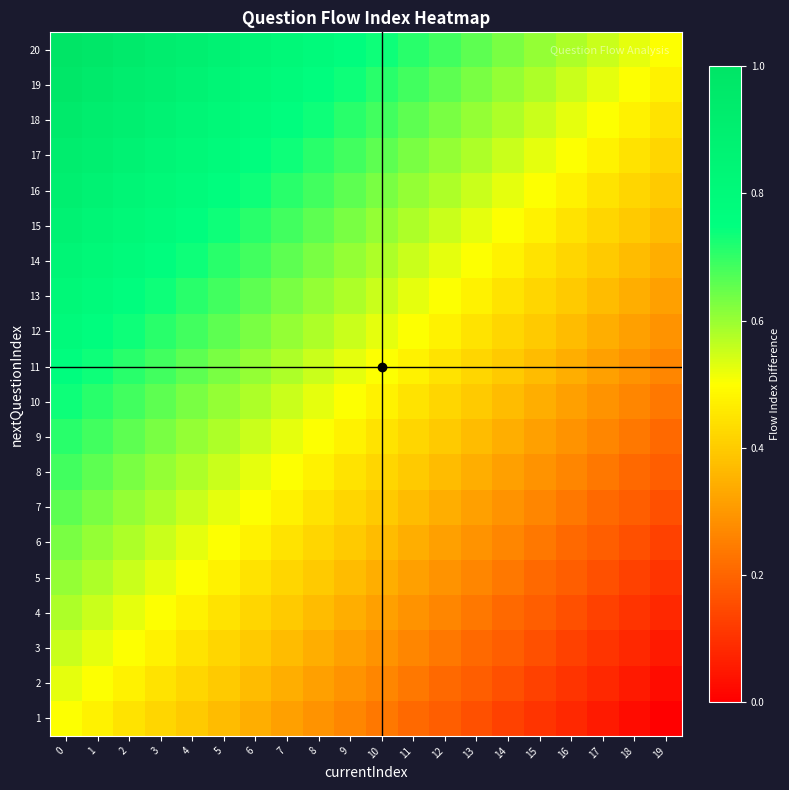

Reading left to right, extract all data points from this chart.

1: 0=0.5	1=0.5	2=0.4	3=0.4	4=0.4	5=0.4	6=0.3	7=0.3	8=0.3	9=0.3	10=0.2	11=0.2	12=0.2	13=0.2	14=0.1	15=0.1	16=0.1	17=0.1	18=0.0	19=0.0
2: 0=0.5	1=0.5	2=0.5	3=0.4	4=0.4	5=0.4	6=0.4	7=0.3	8=0.3	9=0.3	10=0.3	11=0.2	12=0.2	13=0.2	14=0.2	15=0.1	16=0.1	17=0.1	18=0.1	19=0.0
3: 0=0.6	1=0.5	2=0.5	3=0.5	4=0.4	5=0.4	6=0.4	7=0.4	8=0.3	9=0.3	10=0.3	11=0.3	12=0.2	13=0.2	14=0.2	15=0.2	16=0.1	17=0.1	18=0.1	19=0.1
4: 0=0.6	1=0.6	2=0.5	3=0.5	4=0.5	5=0.4	6=0.4	7=0.4	8=0.4	9=0.3	10=0.3	11=0.3	12=0.3	13=0.2	14=0.2	15=0.2	16=0.2	17=0.1	18=0.1	19=0.1
5: 0=0.6	1=0.6	2=0.6	3=0.5	4=0.5	5=0.5	6=0.4	7=0.4	8=0.4	9=0.4	10=0.3	11=0.3	12=0.3	13=0.3	14=0.2	15=0.2	16=0.2	17=0.2	18=0.1	19=0.1
6: 0=0.6	1=0.6	2=0.6	3=0.6	4=0.5	5=0.5	6=0.5	7=0.4	8=0.4	9=0.4	10=0.4	11=0.3	12=0.3	13=0.3	14=0.3	15=0.2	16=0.2	17=0.2	18=0.2	19=0.1
7: 0=0.7	1=0.6	2=0.6	3=0.6	4=0.6	5=0.5	6=0.5	7=0.5	8=0.4	9=0.4	10=0.4	11=0.4	12=0.3	13=0.3	14=0.3	15=0.3	16=0.2	17=0.2	18=0.2	19=0.2
8: 0=0.7	1=0.7	2=0.6	3=0.6	4=0.6	5=0.6	6=0.5	7=0.5	8=0.5	9=0.4	10=0.4	11=0.4	12=0.4	13=0.3	14=0.3	15=0.3	16=0.3	17=0.2	18=0.2	19=0.2
9: 0=0.7	1=0.7	2=0.7	3=0.6	4=0.6	5=0.6	6=0.6	7=0.5	8=0.5	9=0.5	10=0.4	11=0.4	12=0.4	13=0.4	14=0.3	15=0.3	16=0.3	17=0.3	18=0.2	19=0.2
10: 0=0.7	1=0.7	2=0.7	3=0.7	4=0.6	5=0.6	6=0.6	7=0.6	8=0.5	9=0.5	10=0.5	11=0.4	12=0.4	13=0.4	14=0.4	15=0.3	16=0.3	17=0.3	18=0.3	19=0.2
11: 0=0.8	1=0.7	2=0.7	3=0.7	4=0.7	5=0.6	6=0.6	7=0.6	8=0.6	9=0.5	10=0.5	11=0.5	12=0.4	13=0.4	14=0.4	15=0.4	16=0.3	17=0.3	18=0.3	19=0.3
12: 0=0.8	1=0.8	2=0.7	3=0.7	4=0.7	5=0.7	6=0.6	7=0.6	8=0.6	9=0.6	10=0.5	11=0.5	12=0.5	13=0.4	14=0.4	15=0.4	16=0.4	17=0.3	18=0.3	19=0.3
13: 0=0.8	1=0.8	2=0.8	3=0.7	4=0.7	5=0.7	6=0.7	7=0.6	8=0.6	9=0.6	10=0.6	11=0.5	12=0.5	13=0.5	14=0.4	15=0.4	16=0.4	17=0.4	18=0.3	19=0.3
14: 0=0.8	1=0.8	2=0.8	3=0.8	4=0.7	5=0.7	6=0.7	7=0.7	8=0.6	9=0.6	10=0.6	11=0.6	12=0.5	13=0.5	14=0.5	15=0.4	16=0.4	17=0.4	18=0.4	19=0.3
15: 0=0.9	1=0.8	2=0.8	3=0.8	4=0.8	5=0.7	6=0.7	7=0.7	8=0.7	9=0.6	10=0.6	11=0.6	12=0.6	13=0.5	14=0.5	15=0.5	16=0.4	17=0.4	18=0.4	19=0.4
16: 0=0.9	1=0.9	2=0.8	3=0.8	4=0.8	5=0.8	6=0.7	7=0.7	8=0.7	9=0.7	10=0.6	11=0.6	12=0.6	13=0.6	14=0.5	15=0.5	16=0.5	17=0.4	18=0.4	19=0.4
17: 0=0.9	1=0.9	2=0.9	3=0.8	4=0.8	5=0.8	6=0.8	7=0.7	8=0.7	9=0.7	10=0.7	11=0.6	12=0.6	13=0.6	14=0.6	15=0.5	16=0.5	17=0.5	18=0.4	19=0.4
18: 0=0.9	1=0.9	2=0.9	3=0.9	4=0.8	5=0.8	6=0.8	7=0.8	8=0.7	9=0.7	10=0.7	11=0.7	12=0.6	13=0.6	14=0.6	15=0.6	16=0.5	17=0.5	18=0.5	19=0.4
19: 0=1.0	1=0.9	2=0.9	3=0.9	4=0.9	5=0.8	6=0.8	7=0.8	8=0.8	9=0.7	10=0.7	11=0.7	12=0.7	13=0.6	14=0.6	15=0.6	16=0.6	17=0.5	18=0.5	19=0.5
20: 0=1.0	1=1.0	2=0.9	3=0.9	4=0.9	5=0.9	6=0.8	7=0.8	8=0.8	9=0.8	10=0.7	11=0.7	12=0.7	13=0.7	14=0.6	15=0.6	16=0.6	17=0.6	18=0.5	19=0.5